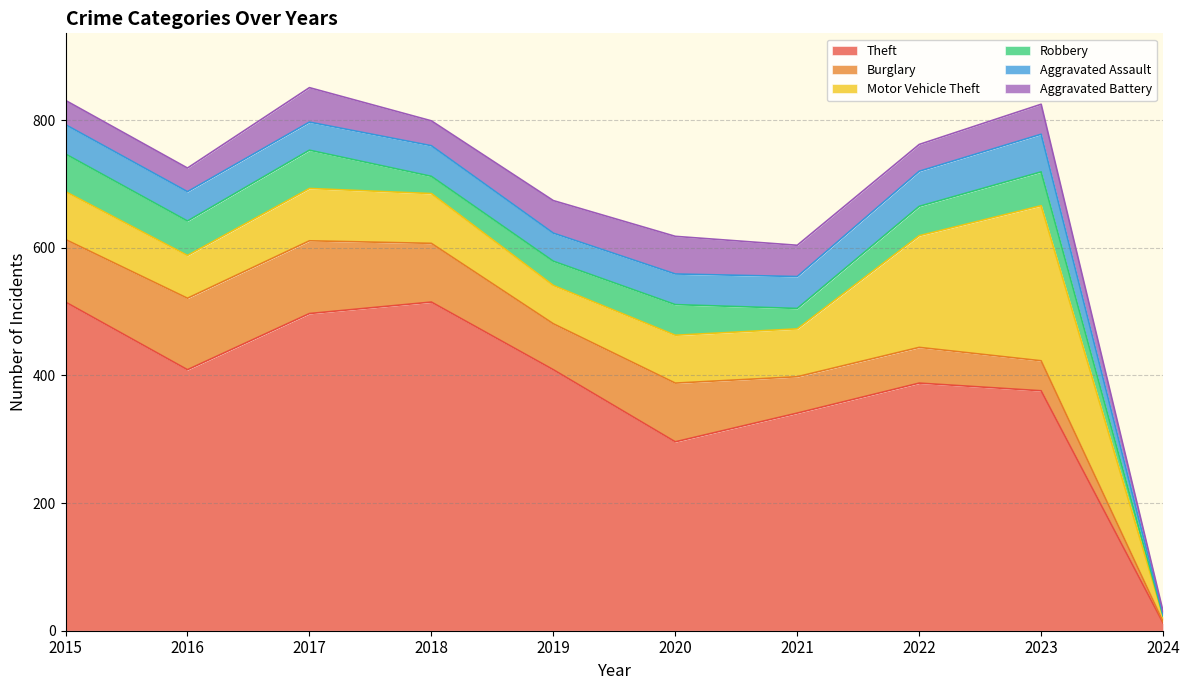

Reading right to left, extract all data points from this chart.

Theft: 12	376	388	341	296	409	515	497	409	515
Burglary: 2	47	56	57	92	72	92	114	112	98
Motor Vehicle Theft: 8	243	175	75	75	60	78	82	67	75
Robbery: 1	53	46	32	48	38	27	60	54	59
Aggravated Assault: 2	59	55	50	48	44	48	44	46	46
Aggravated Battery: 5	47	42	49	59	51	39	54	37	38